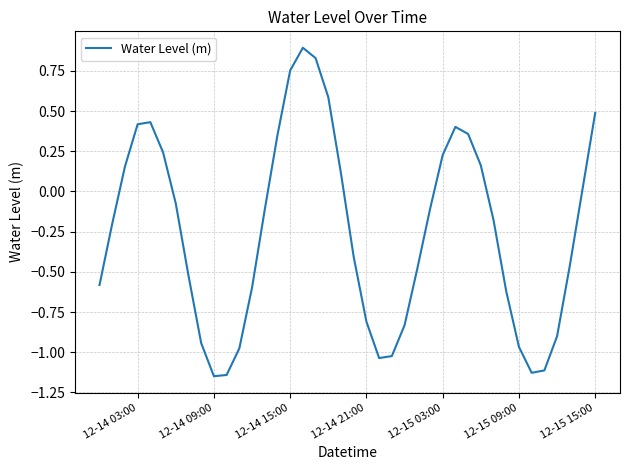

What is the maximum value shown in the chart?

0.9